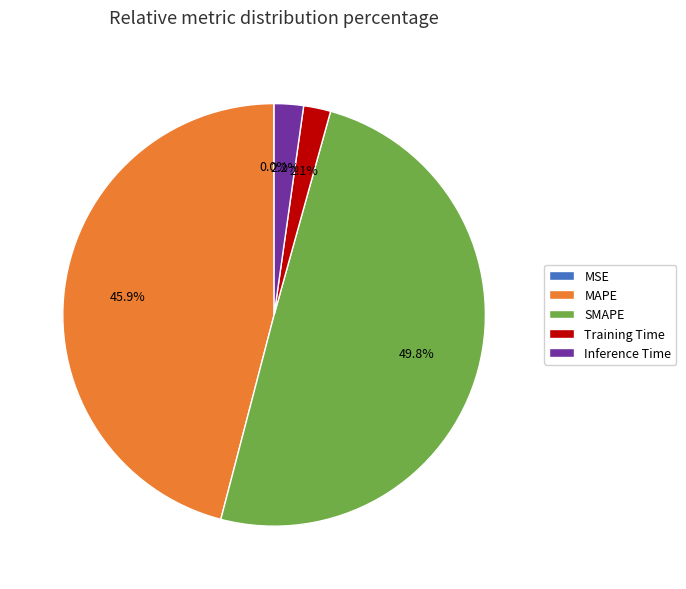

What portion of the pie excludes Inference Time?

97.8%